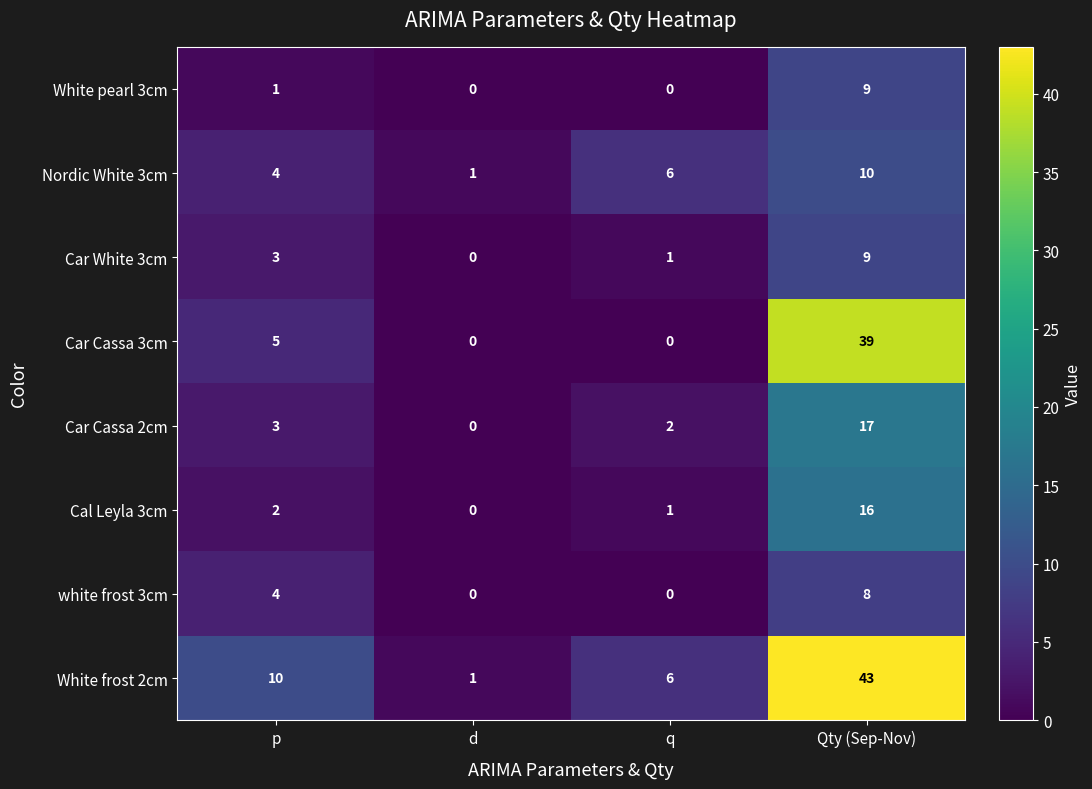

What is the average value of the white frost 3cm series?

3